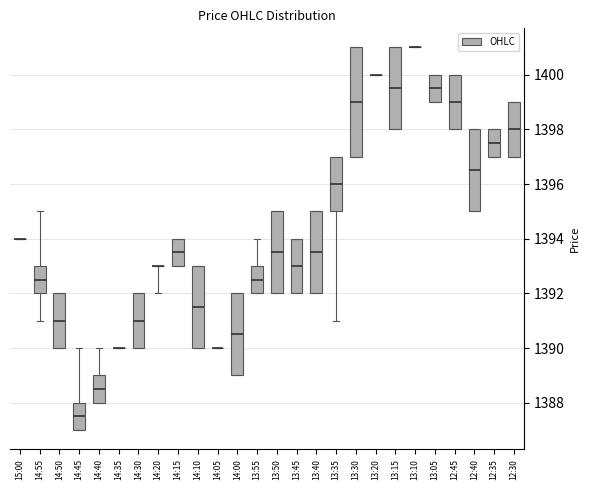

Reading left to right, read every box against the y-axis: the position of its median line, the range the box covers, and the ends of its whiskers. The values are not printed on the chart, so give them approximately, as read against the axis.

15:00: box collapsed to a line at 1394.0, whiskers 1394.0 to 1394.0
14:55: median 1392.6, box 1392.0 to 1393.0, whiskers 1391.0 to 1395.0
14:50: median 1391.0, box 1390.0 to 1392.0, whiskers 1390.0 to 1392.0
14:45: median 1387.6, box 1387.0 to 1388.0, whiskers 1387.0 to 1390.0
14:40: median 1388.6, box 1388.0 to 1389.0, whiskers 1388.0 to 1390.0
14:35: box collapsed to a line at 1390.0, whiskers 1390.0 to 1390.0
14:30: median 1391.0, box 1390.0 to 1392.0, whiskers 1390.0 to 1392.0
14:20: box collapsed to a line at 1393.0, whiskers 1392.0 to 1393.0
14:15: median 1393.6, box 1393.0 to 1394.0, whiskers 1393.0 to 1394.0
14:10: median 1391.6, box 1390.0 to 1393.0, whiskers 1390.0 to 1393.0
14:05: box collapsed to a line at 1390.0, whiskers 1390.0 to 1390.0
14:00: median 1390.6, box 1389.0 to 1392.0, whiskers 1389.0 to 1392.0
13:55: median 1392.6, box 1392.0 to 1393.0, whiskers 1392.0 to 1394.0
13:50: median 1393.6, box 1392.0 to 1395.0, whiskers 1392.0 to 1395.0
13:45: median 1393.0, box 1392.0 to 1394.0, whiskers 1392.0 to 1394.0
13:40: median 1393.6, box 1392.0 to 1395.0, whiskers 1392.0 to 1395.0
13:35: median 1396.0, box 1395.0 to 1397.0, whiskers 1391.0 to 1397.0
13:30: median 1399.0, box 1397.0 to 1401.0, whiskers 1397.0 to 1401.0
13:20: box collapsed to a line at 1400.0, whiskers 1400.0 to 1400.0
13:15: median 1399.6, box 1398.0 to 1401.0, whiskers 1398.0 to 1401.0
13:10: box collapsed to a line at 1401.0, whiskers 1401.0 to 1401.0
13:05: median 1399.6, box 1399.0 to 1400.0, whiskers 1399.0 to 1400.0
12:45: median 1399.0, box 1398.0 to 1400.0, whiskers 1398.0 to 1400.0
12:40: median 1396.6, box 1395.0 to 1398.0, whiskers 1395.0 to 1398.0
12:35: median 1397.6, box 1397.0 to 1398.0, whiskers 1397.0 to 1398.0
12:30: median 1398.0, box 1397.0 to 1399.0, whiskers 1397.0 to 1399.0